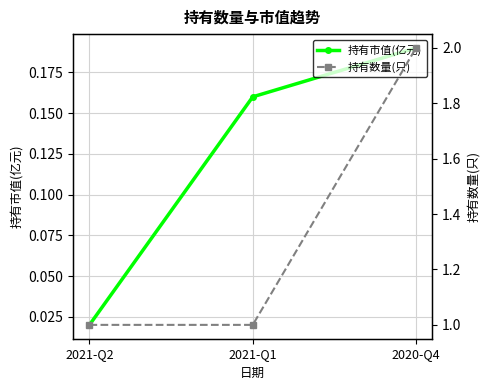

Rank the series at 2021-Q2 from highest to lowest value.

持有数量(只), 持有市值(亿元)